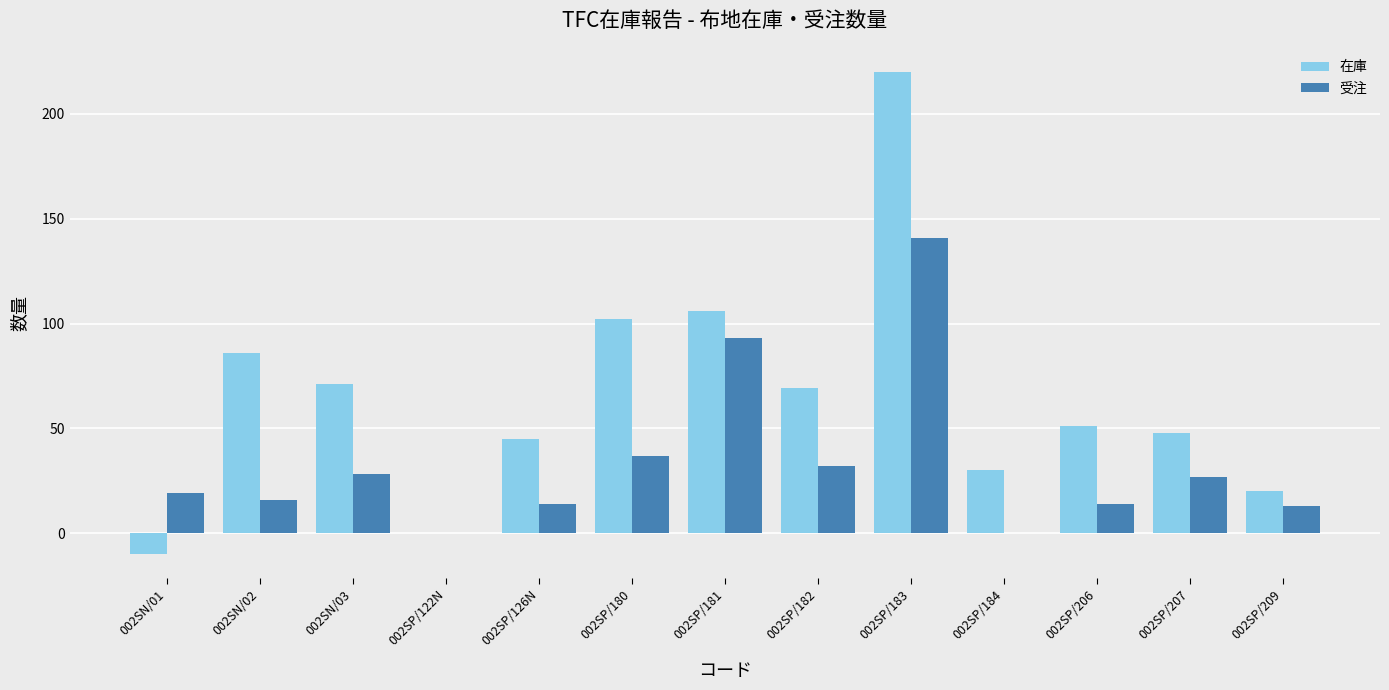

Is it true that 在庫 equals 71 at 002SN/03?

True